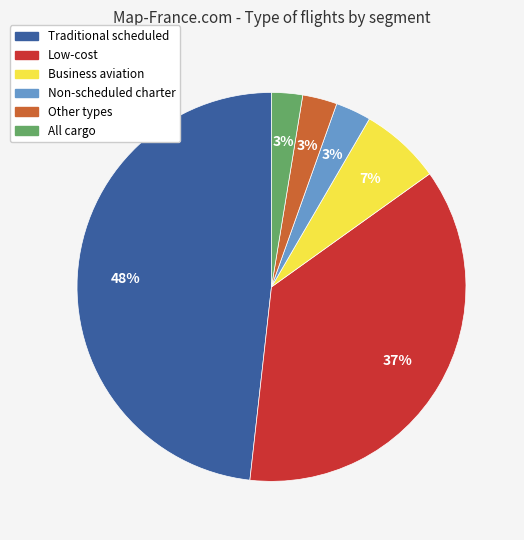

Is Low-cost the majority of the pie?

No